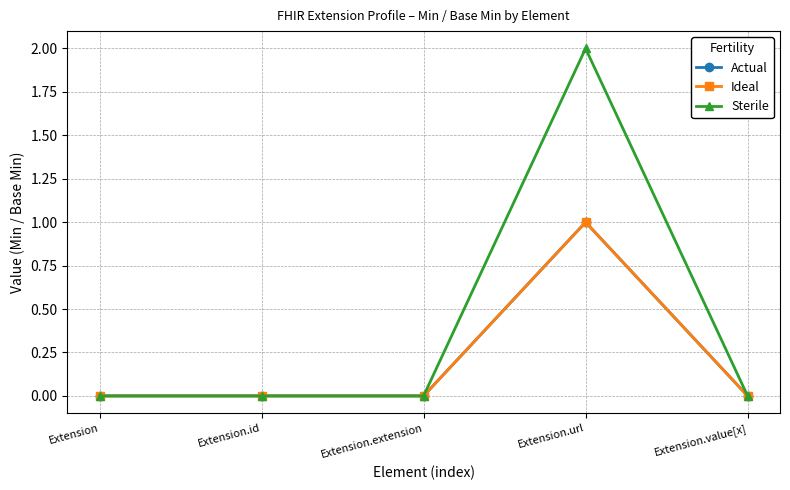

Count the number of data series in this chart.

3